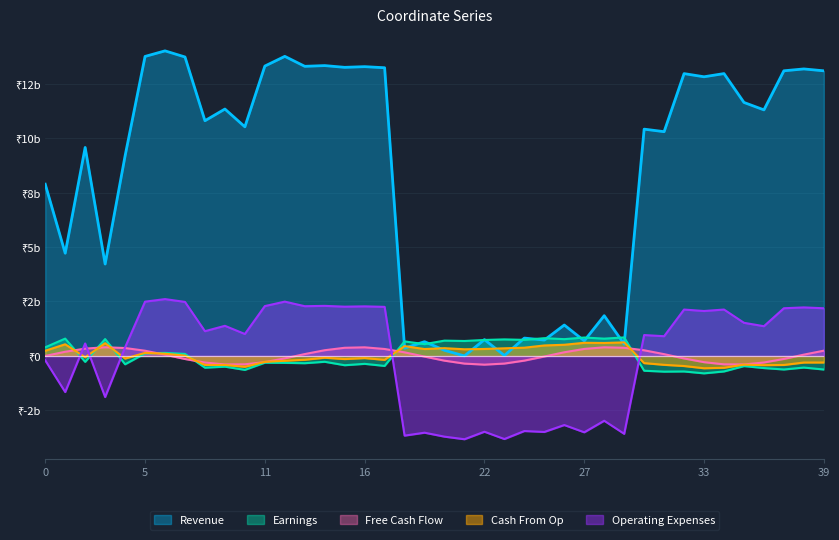

True or false: y has more than 2 points higher than both neighbors.

True